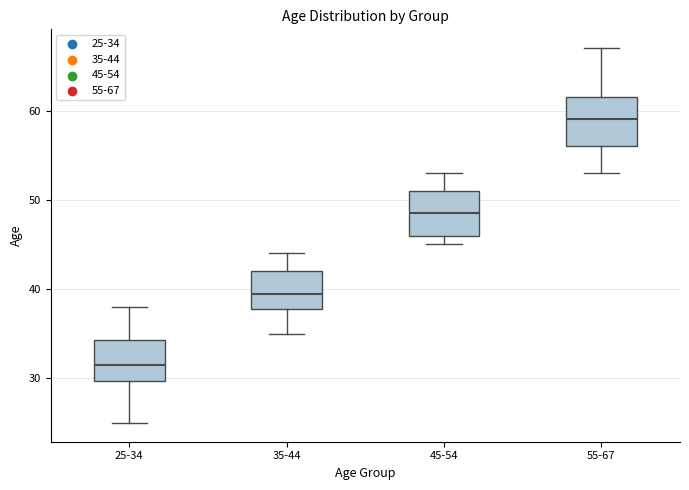

Where does the lower whisker of the box for 55-67 end on the y-axis? The values are not printed on the chart, so give them approximately, as read against the axis.

53